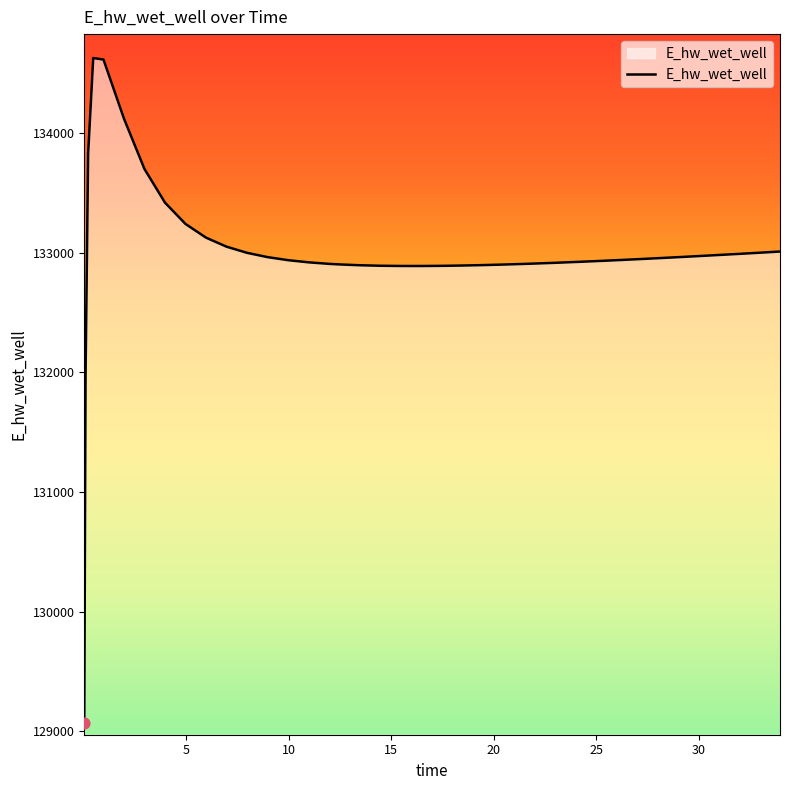

What is the smallest value displayed?

129070.3